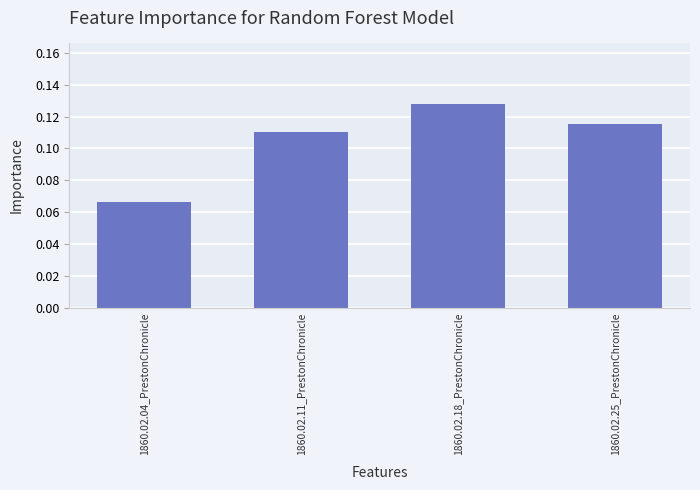

True or false: the data shows 0.2 at 1860.02.18_PrestonChronicle.

False